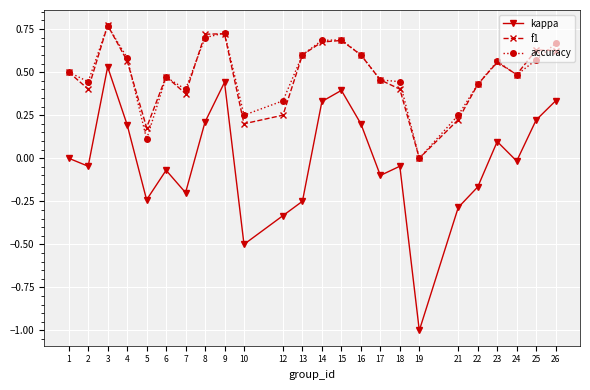

Is the value of accuracy at 25 greater than the value of f1 at 18?

Yes